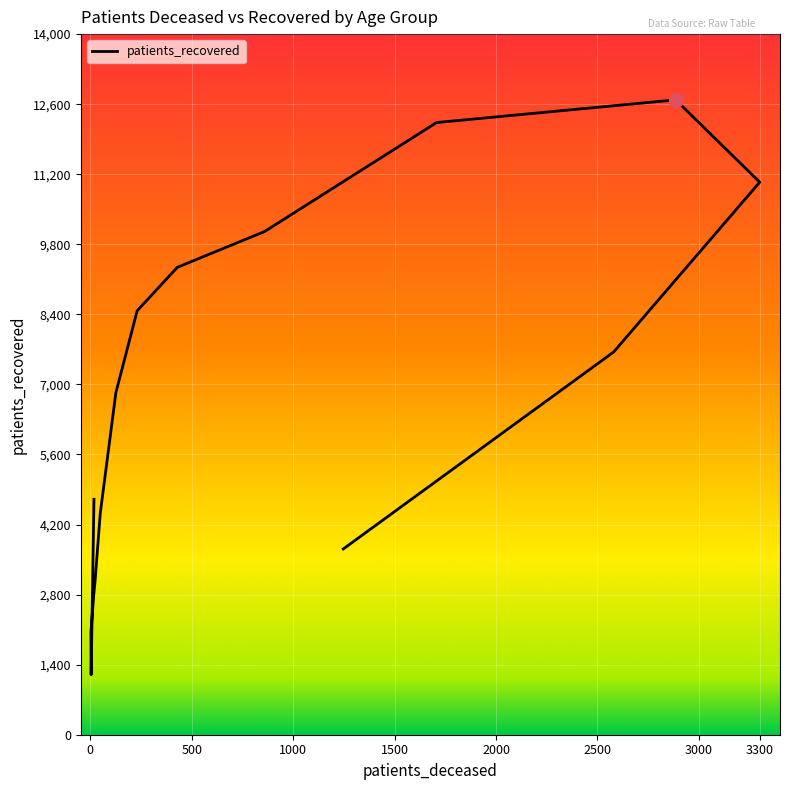

What is the change in value from 1707 to 3300?

-1192